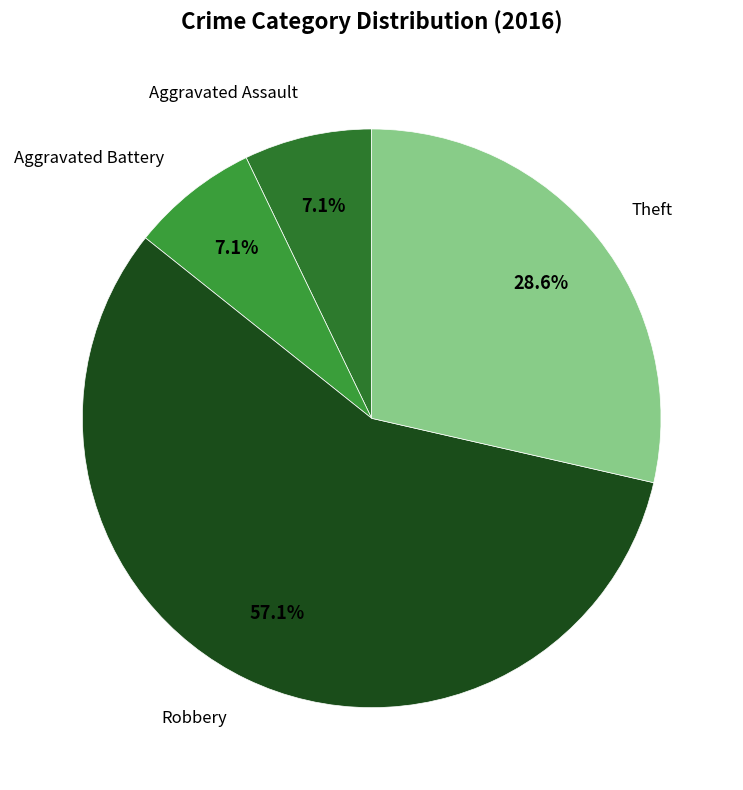

Does any single category account for the majority?

Yes